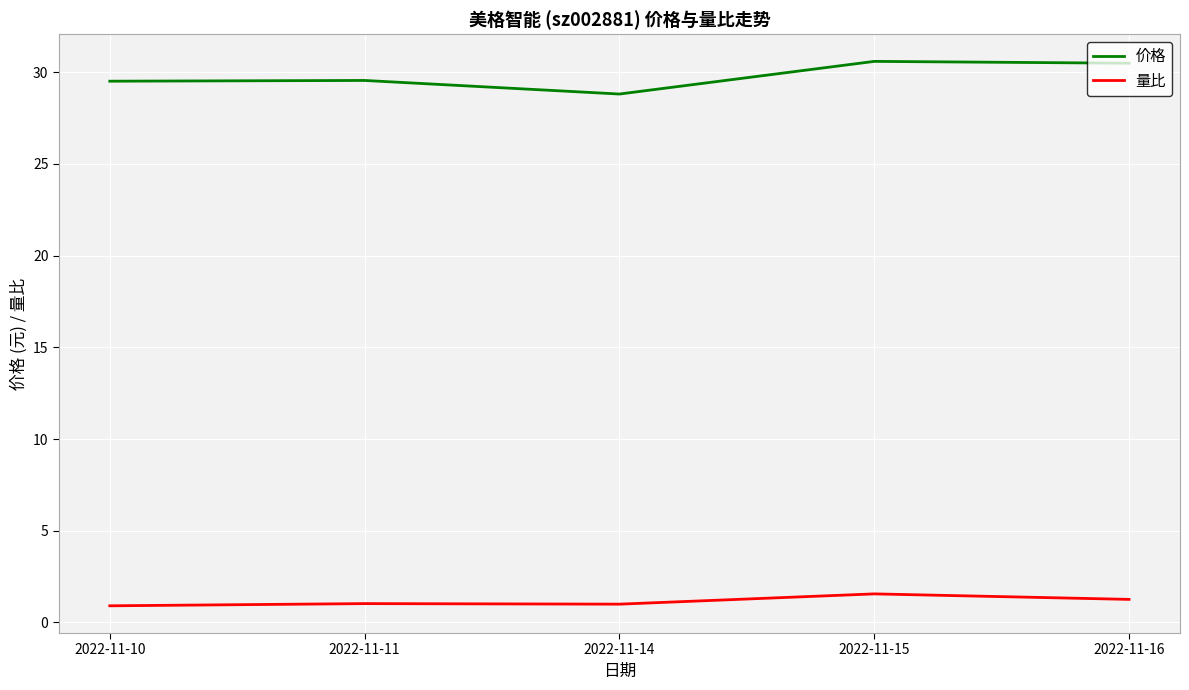

Which series has the largest total across all categories?

价格